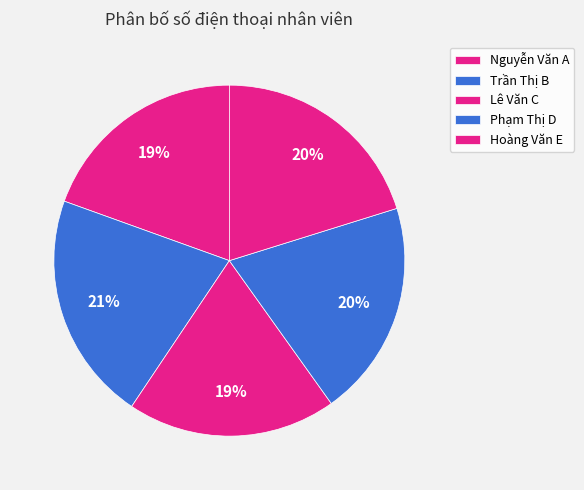

Is there any slice that represents more than half of the pie?

No